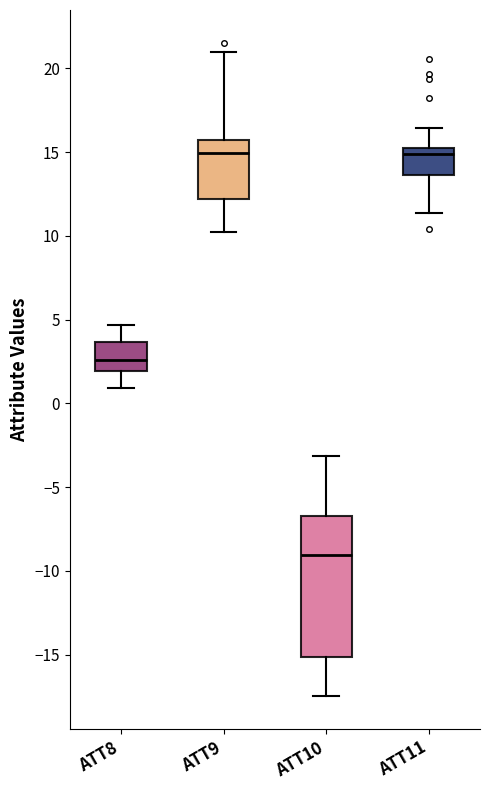

Reading left to right, read every box against the y-axis: the position of its median line, the range the box covers, and the ends of its whiskers. The values are not printed on the chart, so give them approximately, as read against the axis.

ATT8: median 2.5, box 2.0 to 3.5, whiskers 1.0 to 4.5
ATT9: median 15.0, box 12.0 to 15.5, whiskers 10.5 to 21.0
ATT10: median -9.0, box -15.0 to -6.5, whiskers -17.5 to -3.0
ATT11: median 15.0 (just below the box's upper edge), box 13.5 to 15.0, whiskers 11.5 to 16.5